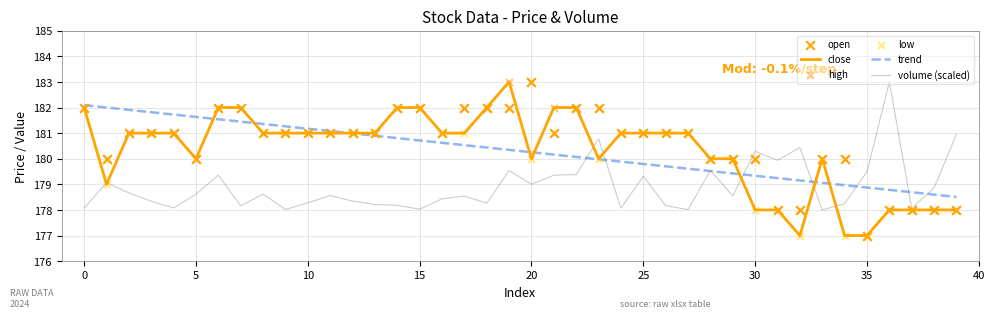

Which series has the largest Y range (max minus min)?

close